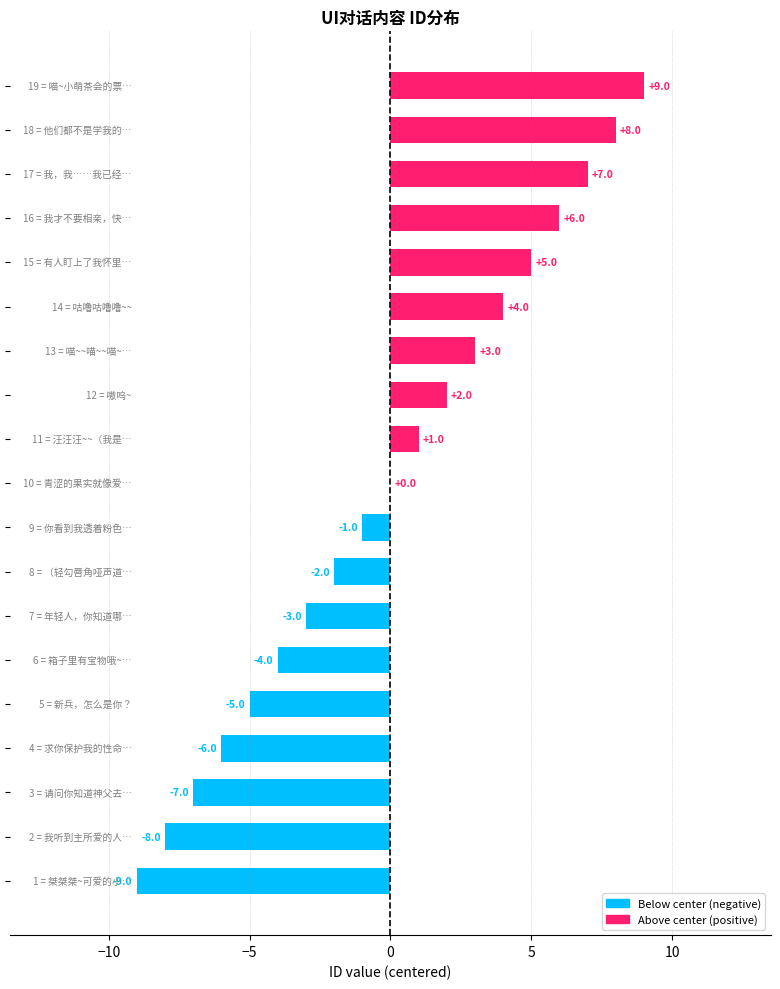

What is the maximum value shown in the chart?

9